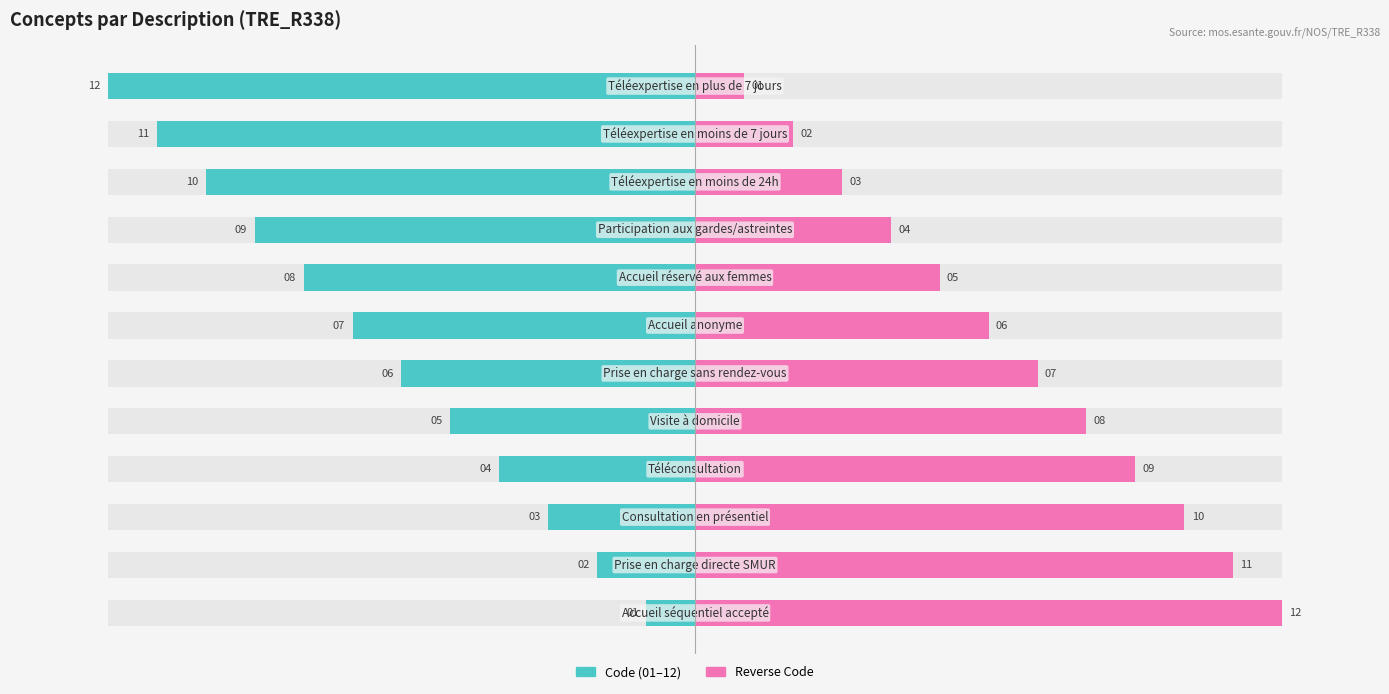

True or false: Code (01–12) has a value of -6 at 0.

False